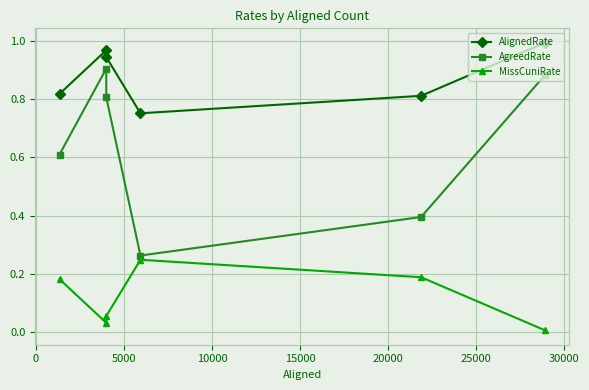

What is the difference between the maximum and second lowest values in the AgreedRate series?

0.5